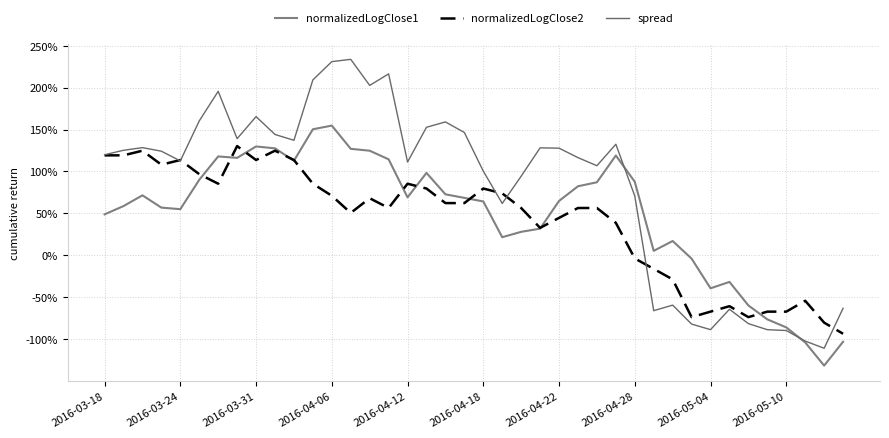

True or false: normalizedLogClose1 and normalizedLogClose2 intersect in this chart.

True